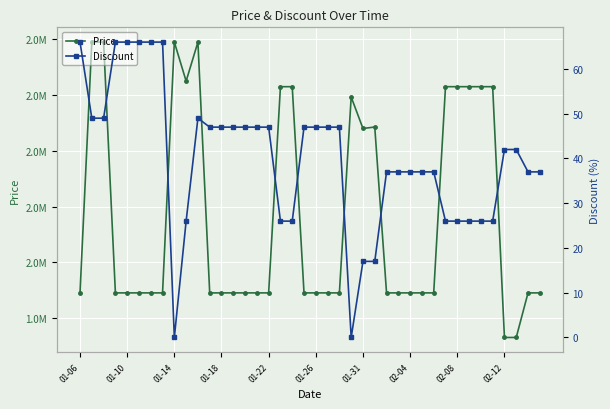

What is the average value of the Discount series?

40